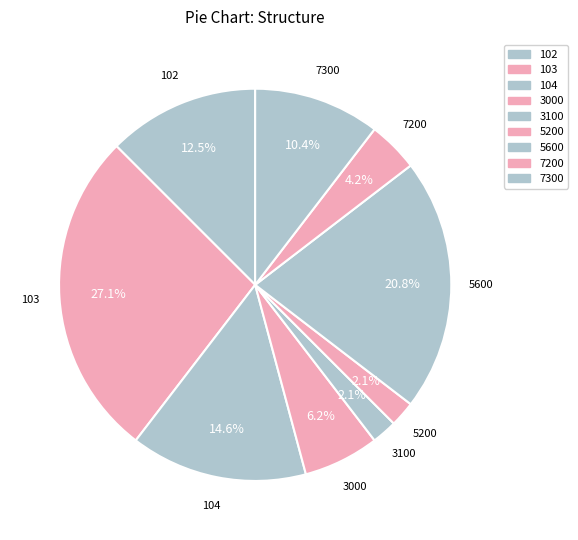

Is the sum of 5200 and 5600 greater than half?

No